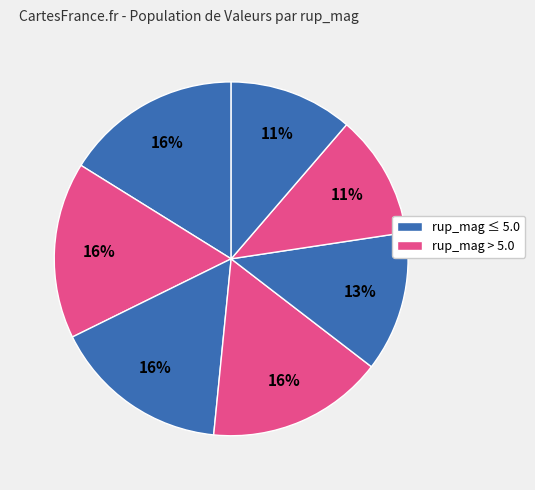

Count the number of slices in the pie.

7